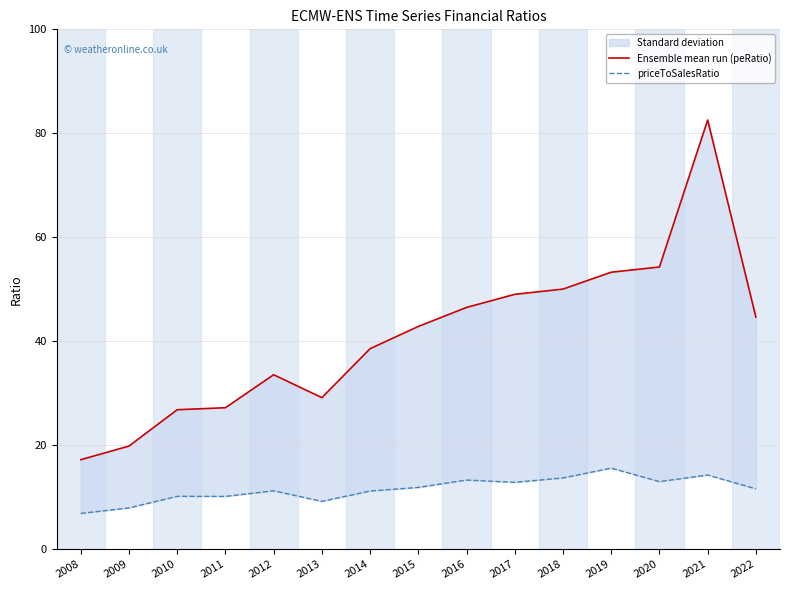

What is the greatest value displayed?

82.6